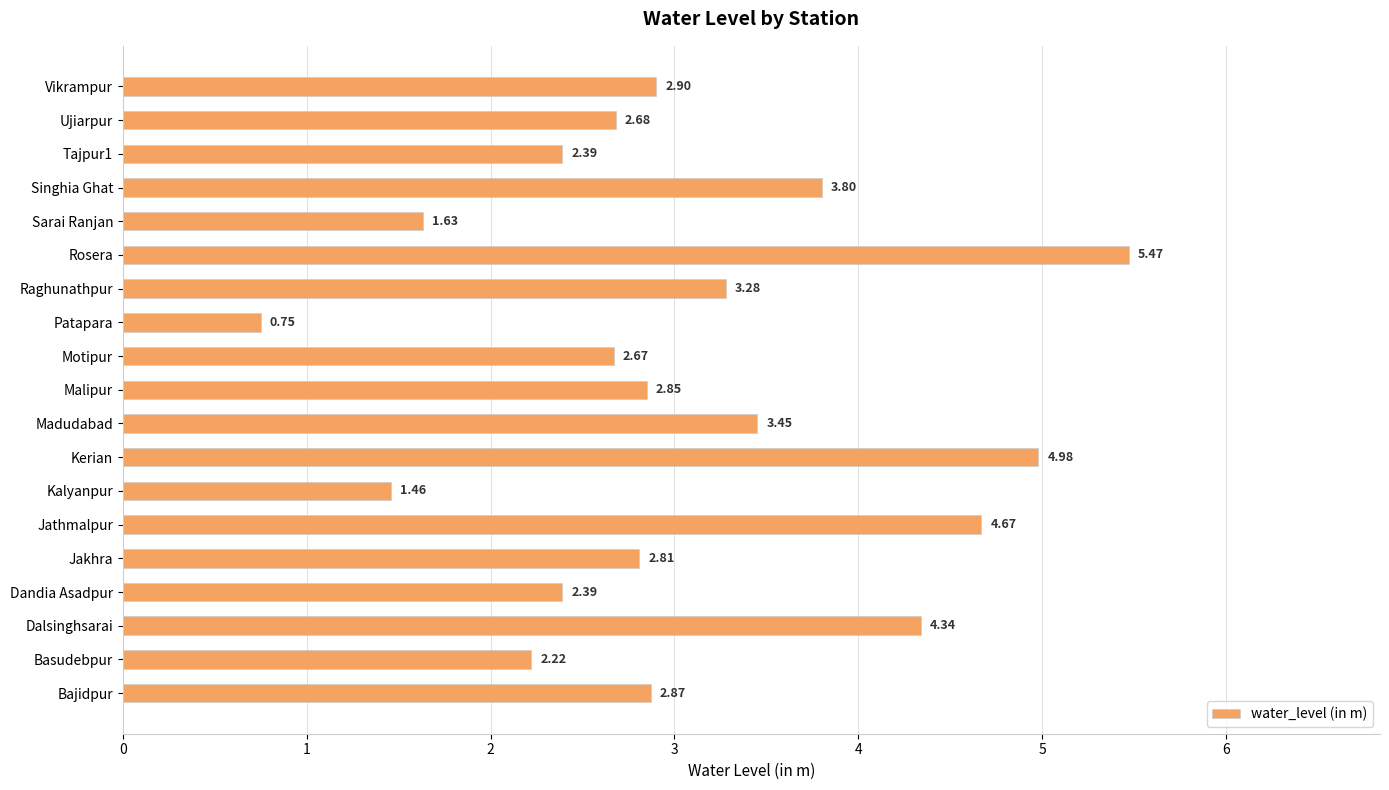

Which has a higher value, Raghunathpur or Singhia Ghat?

Singhia Ghat